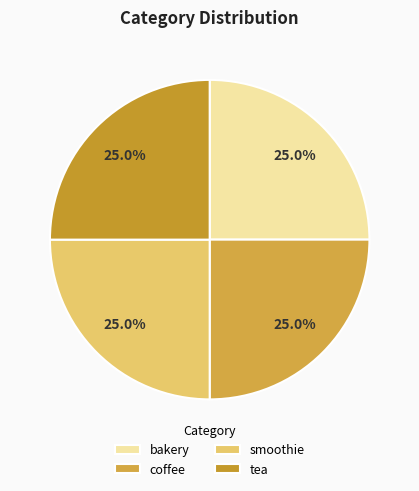

True or false: tea accounts for 39% of the total.

False